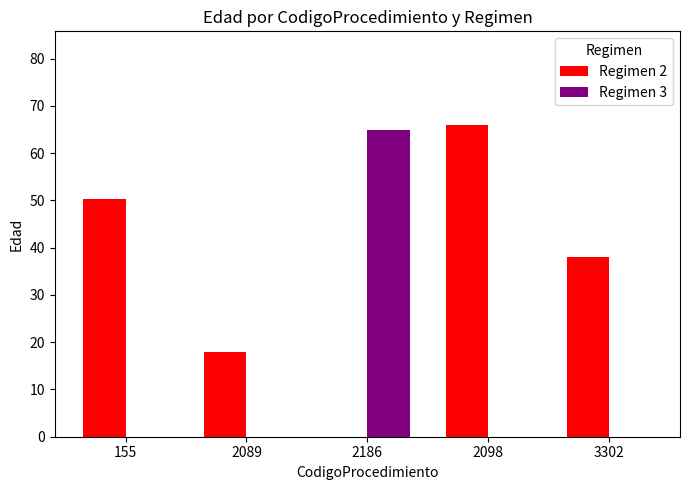

What is the total value across all series at 2098?

66.0